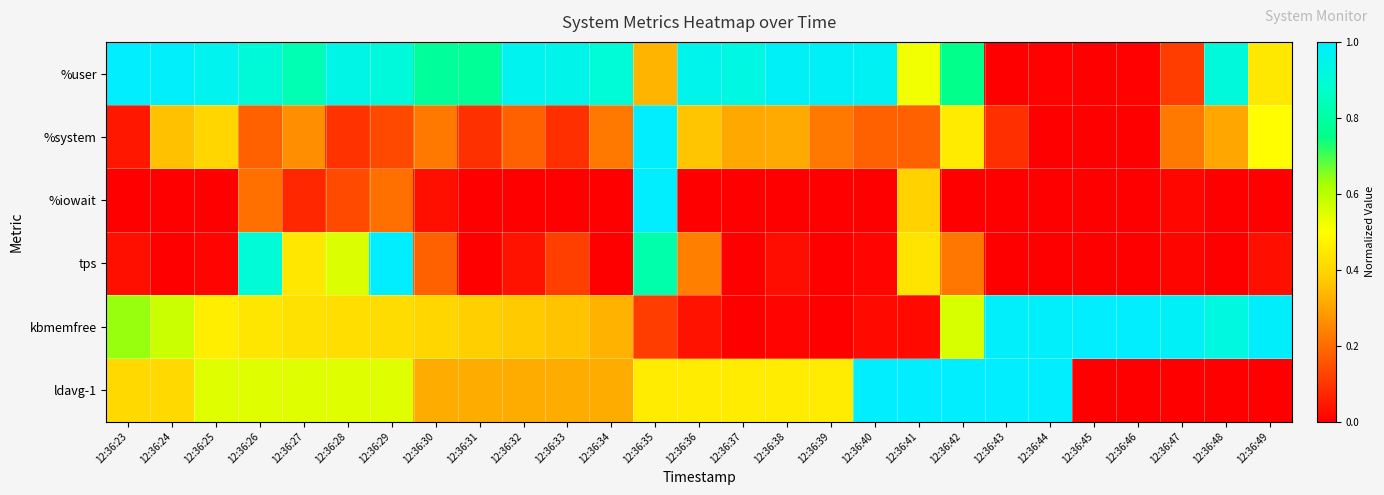

Rank the series at 12:36:33 from lowest to highest value.

%iowait, %system, tps, ldavg-1, kbmemfree, %user